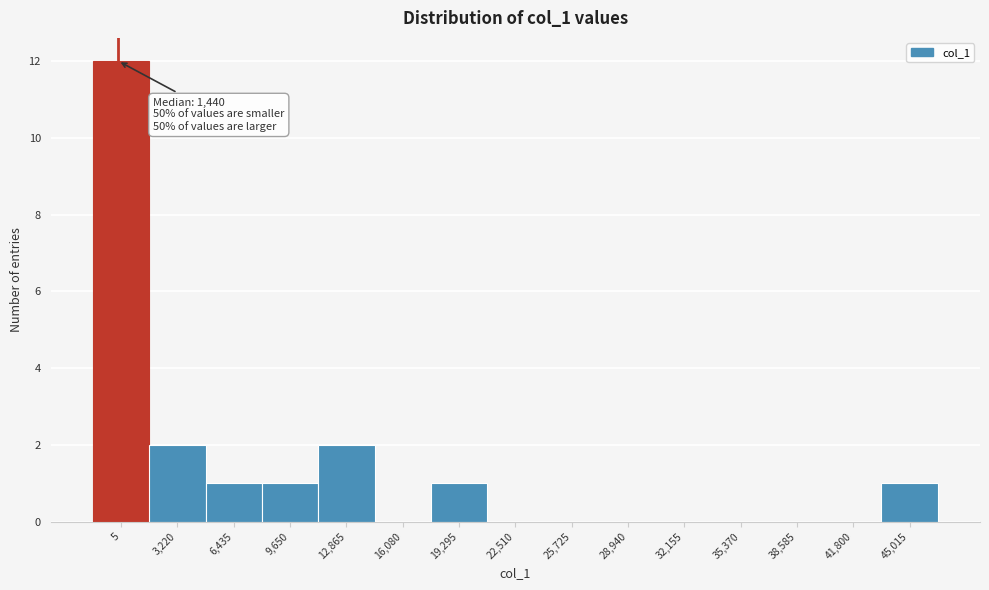

Reading left to right, what are all the values shown in this chart?

5=12	3,220=2	6,435=1	9,650=1	12,865=2	16,080=0	19,295=1	22,510=0	25,725=0	28,940=0	32,155=0	35,370=0	38,585=0	41,800=0	45,015=1